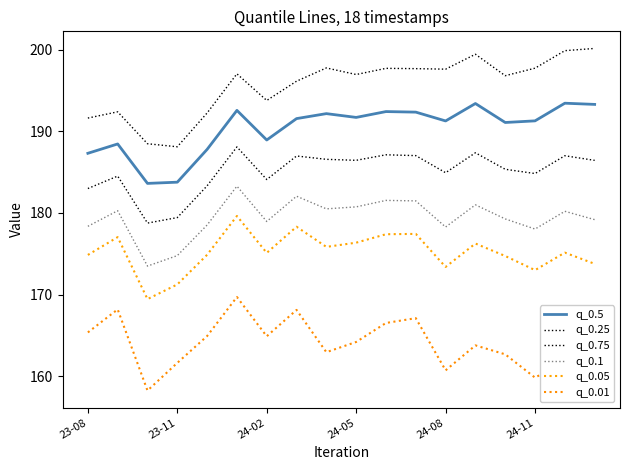

How many lines are shown in the chart?

6